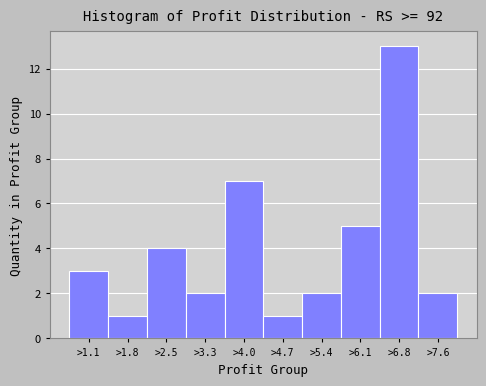

Reading left to right, list all the values displayed in this chart.

3	1	4	2	7	1	2	5	13	2